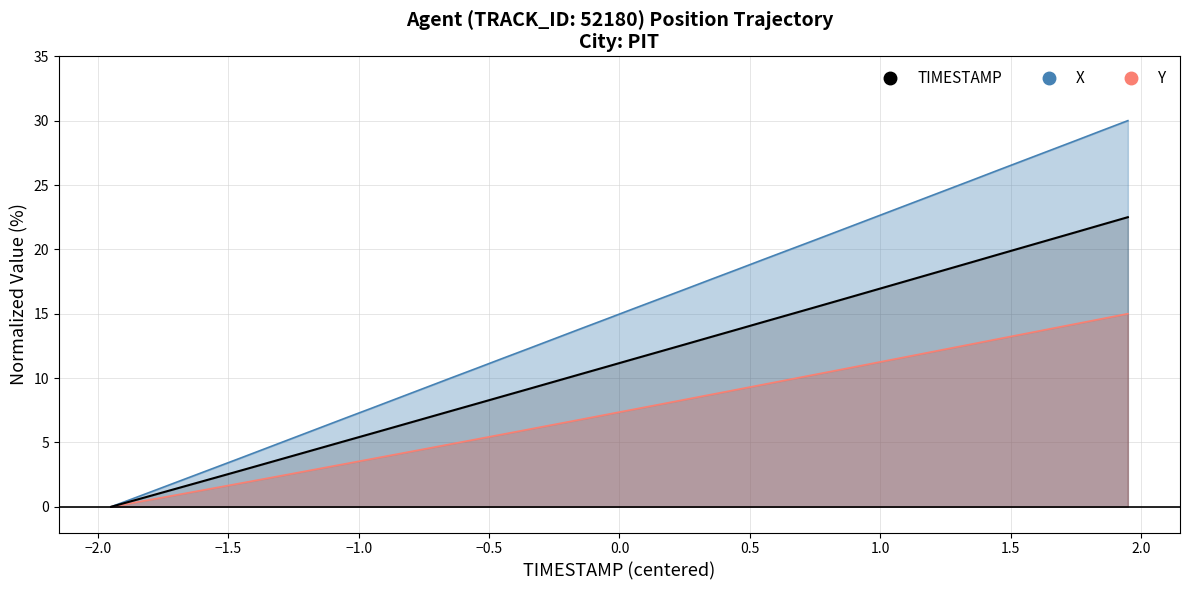

The X series shows 10.9 at 35.9. True or false?

True